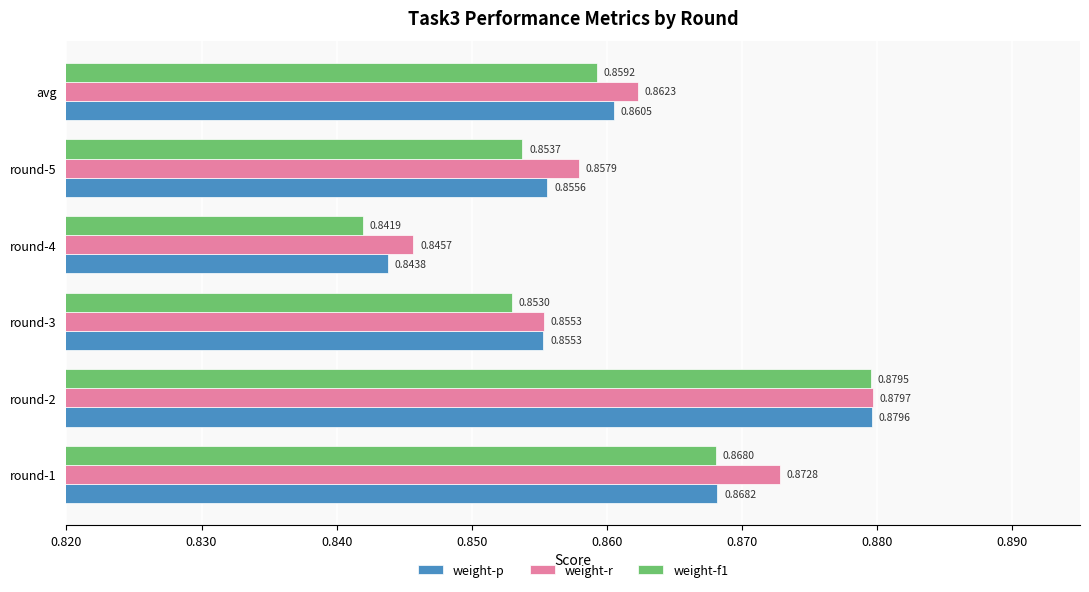

At how many categories does at least one series exceed 0?

6